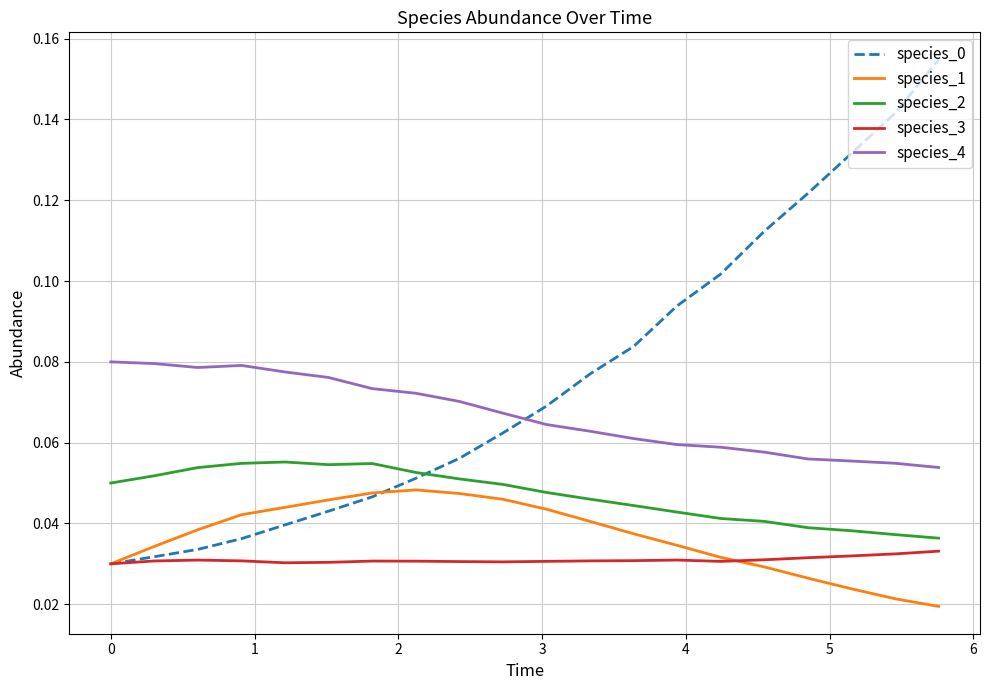

True or false: species_4 and species_2 cross at least once.

False